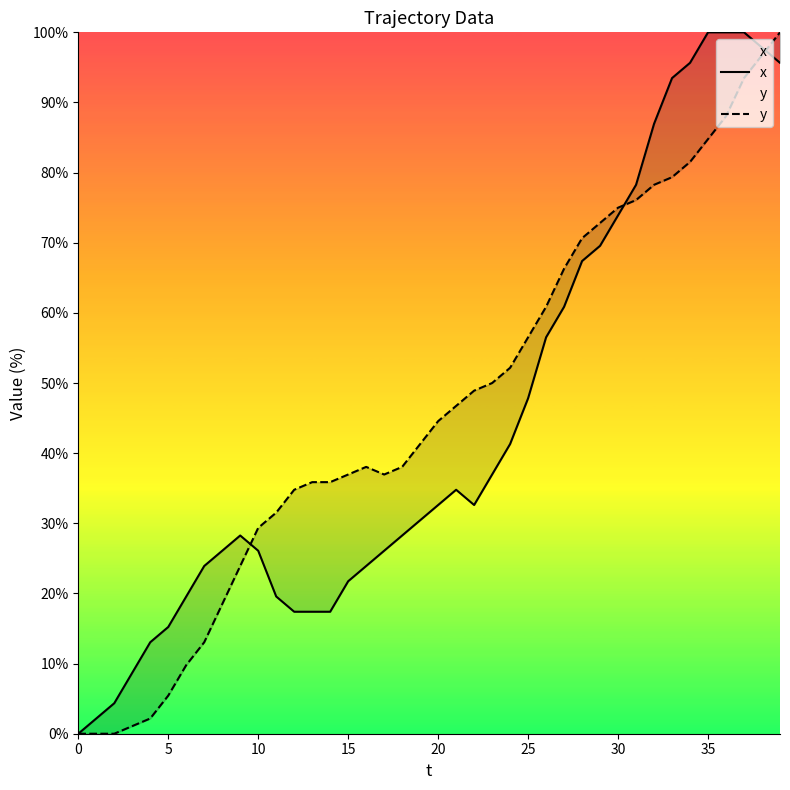

How many series are shown in this chart?

2